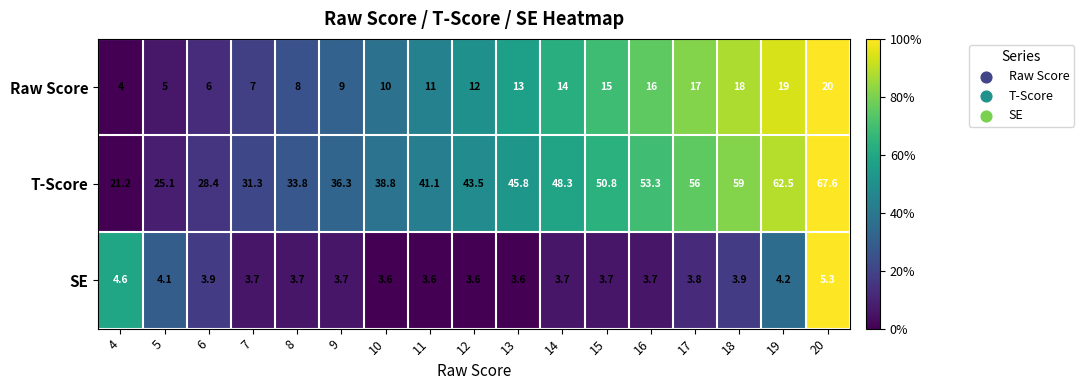

How many categories are shown in the chart?

17